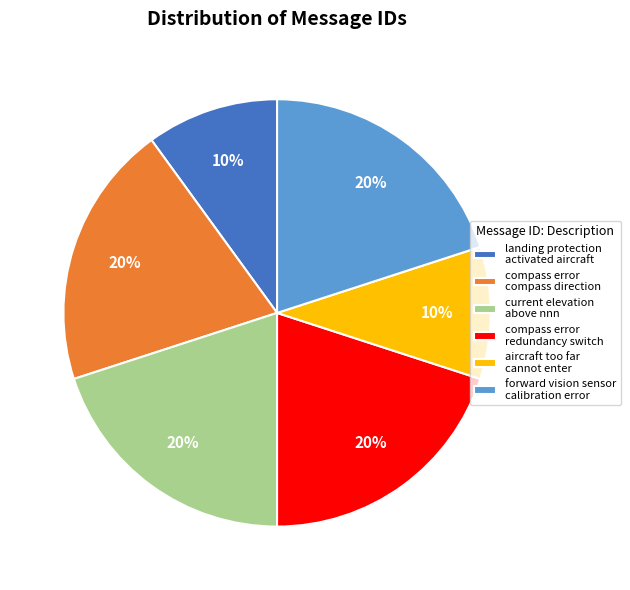

How many segments does this pie chart have?

6